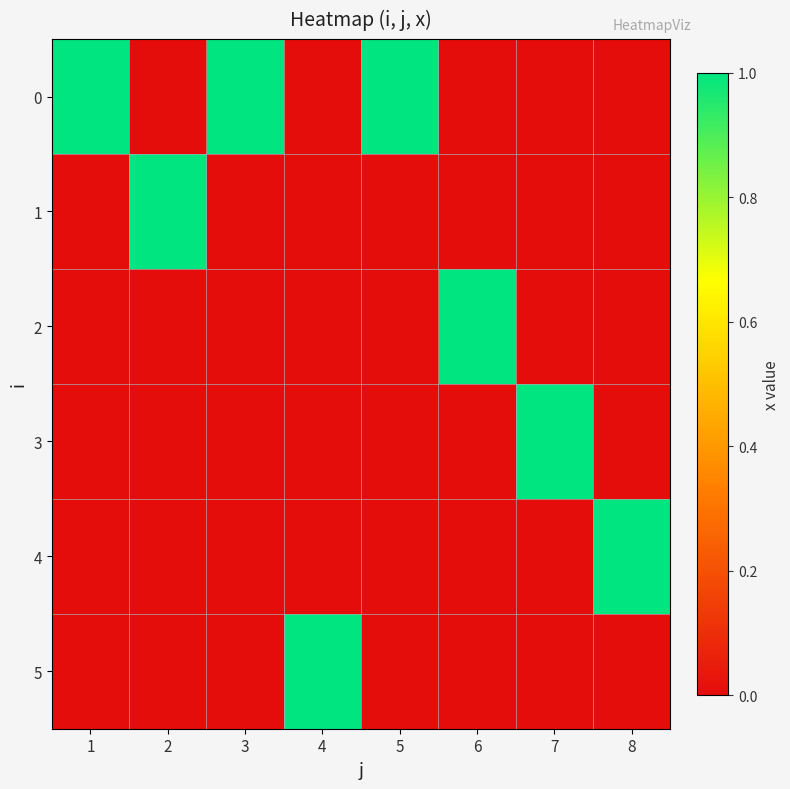

Rank the series at 8 from lowest to highest value.

0, 1, 2, 3, 5, 4